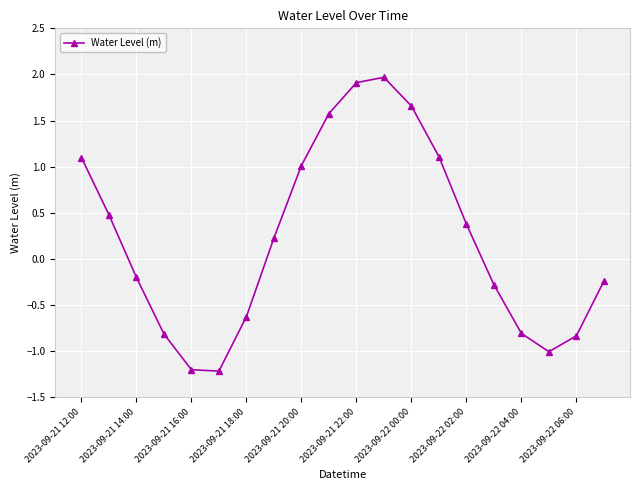

How many data points are less than 0?

10